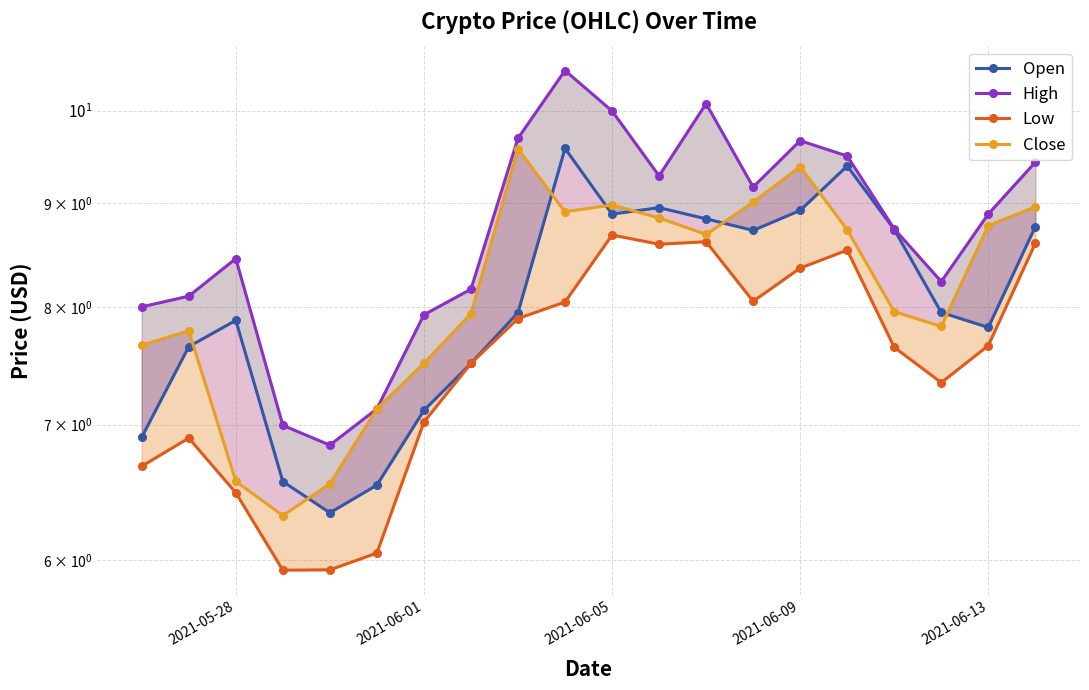

How many values in the Open series are below 7?

4